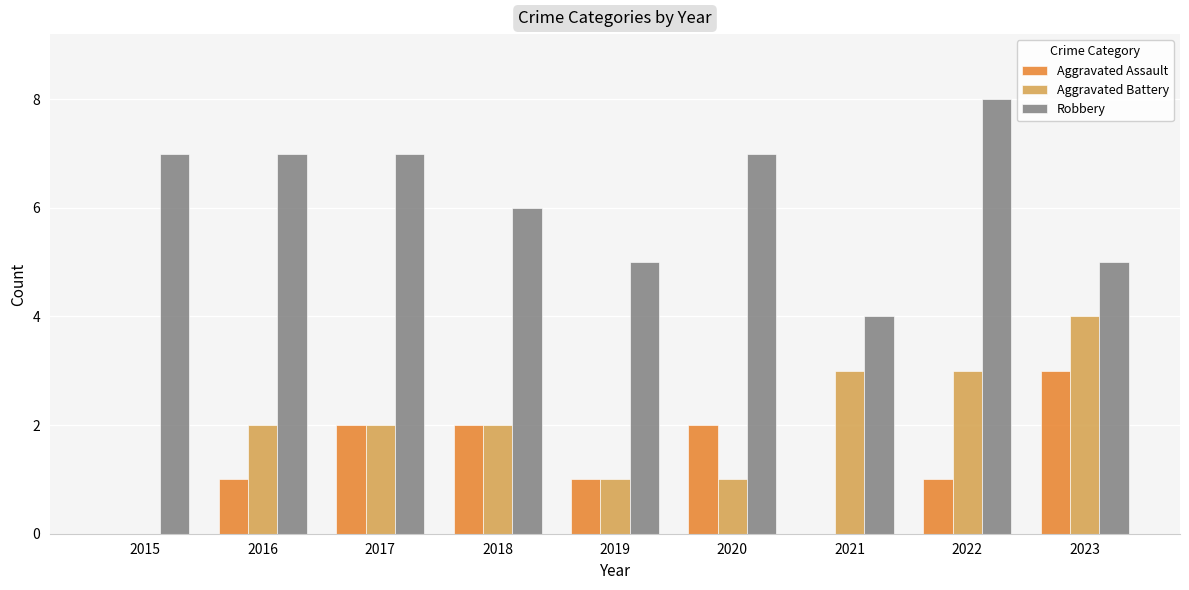

True or false: Aggravated Battery has a value of 1 at 2016.

False